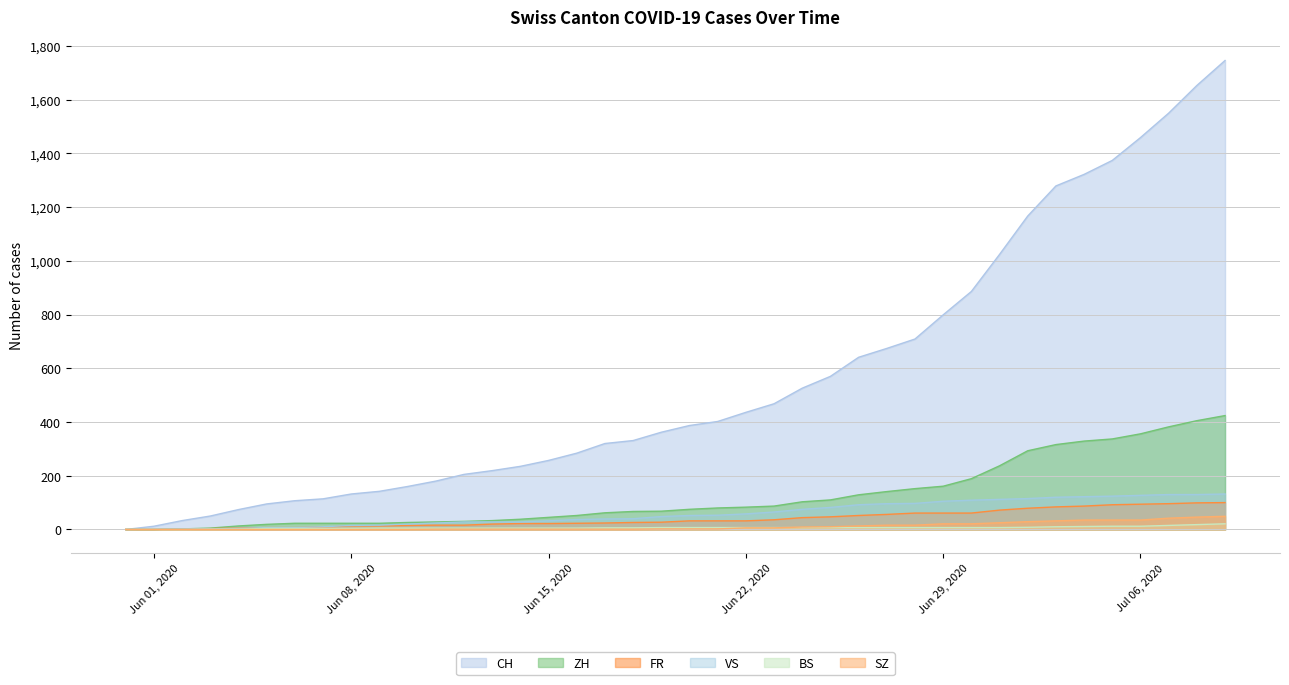

At which category is the sum across all series the highest?

2020-07-09